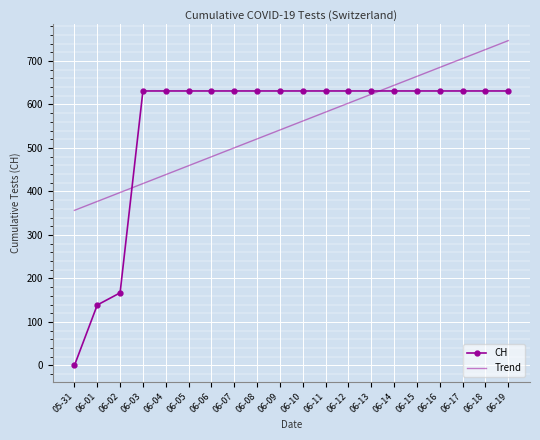

Rank the series by their maximum value, from highest to lowest.

Trend, CH